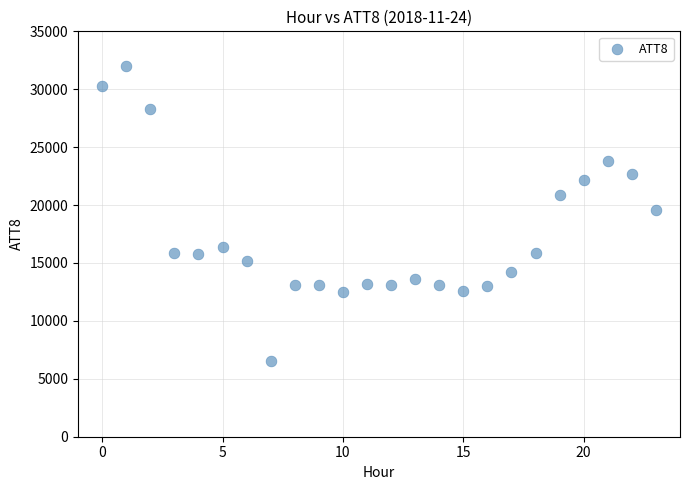

What is the range of Y values (max minus min)?

25500